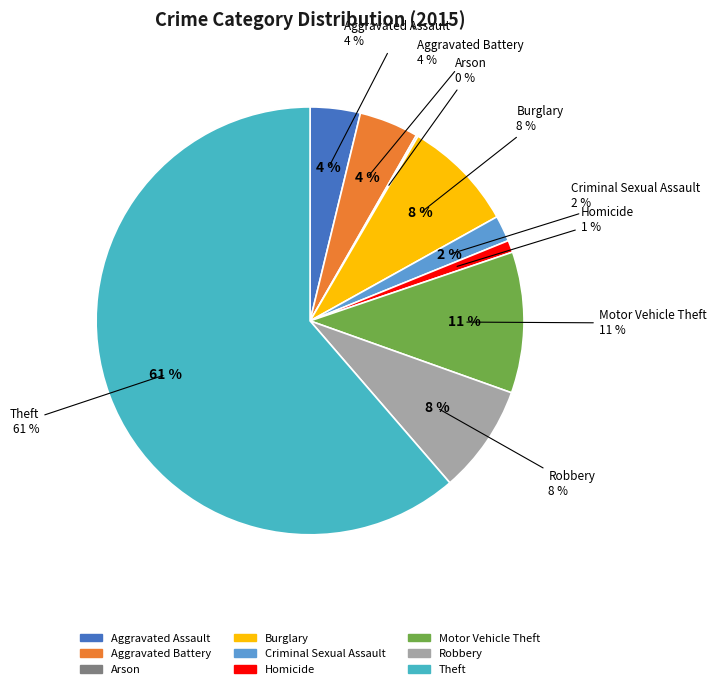

The Burglary slice represents 3% of the pie. True or false?

False